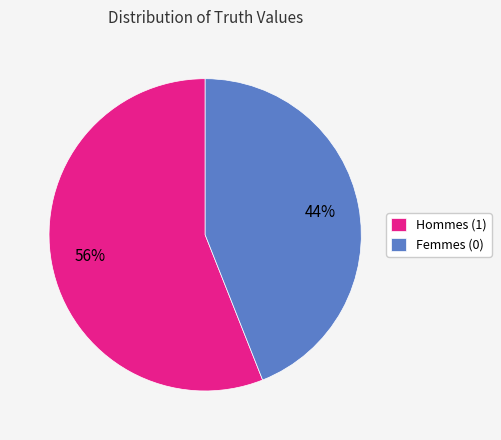

To the nearest percent, what is the difference between the largest and smallest slice percentages?

12%